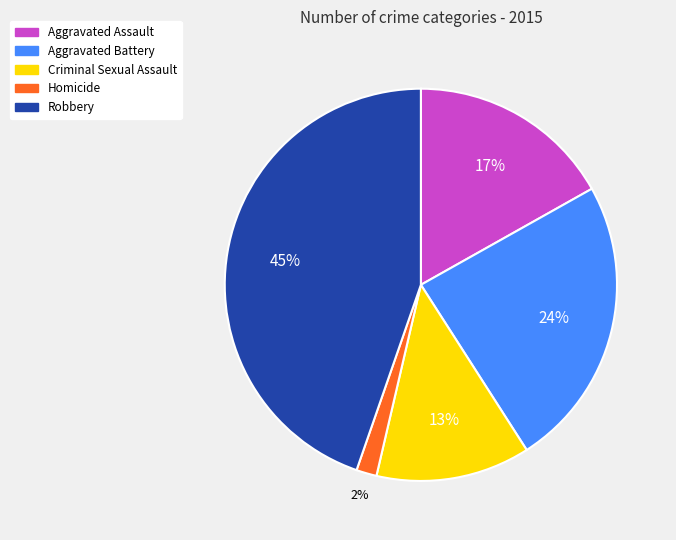

Approximately how many times larger is the value at Criminal Sexual Assault compared to Robbery?

0.3